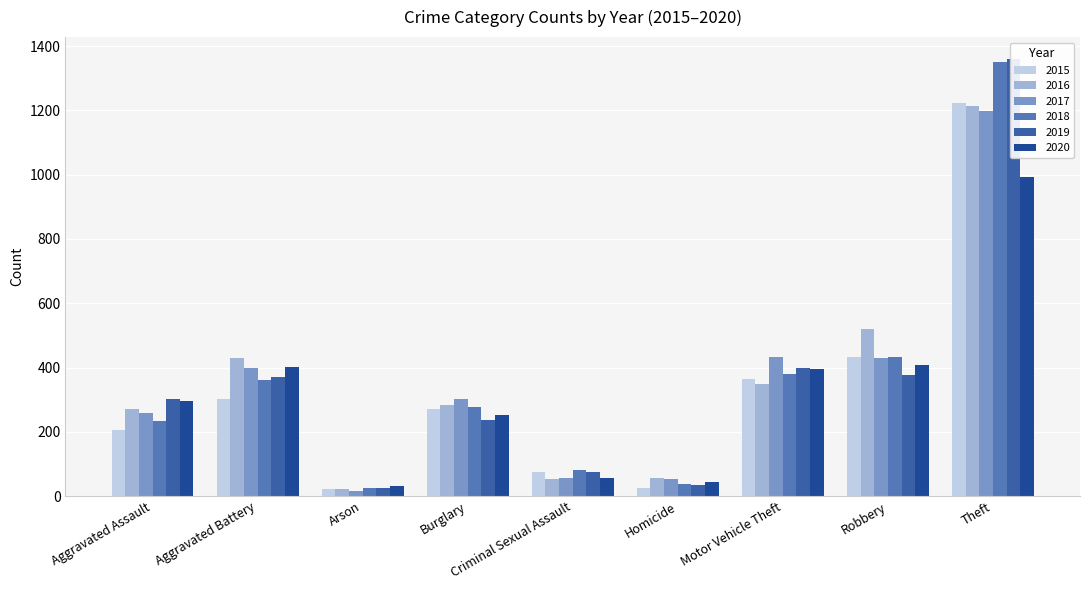

What is the smallest value displayed?

17